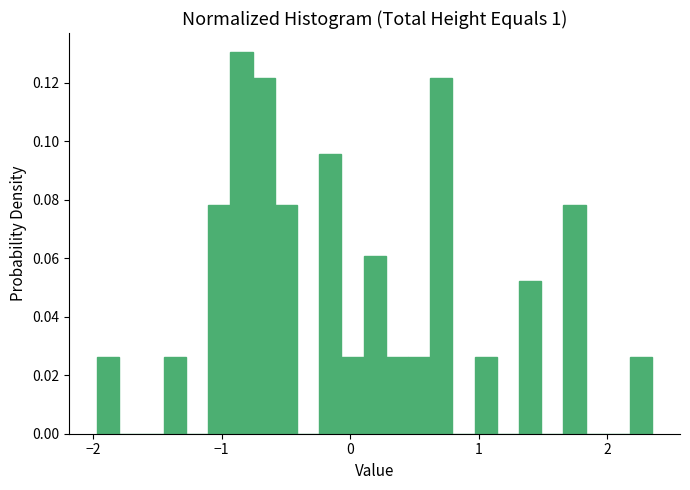

Around what value on the x-axis is the tallest bar? Give the approximate position of its centre, as read against the axis.

-0.8